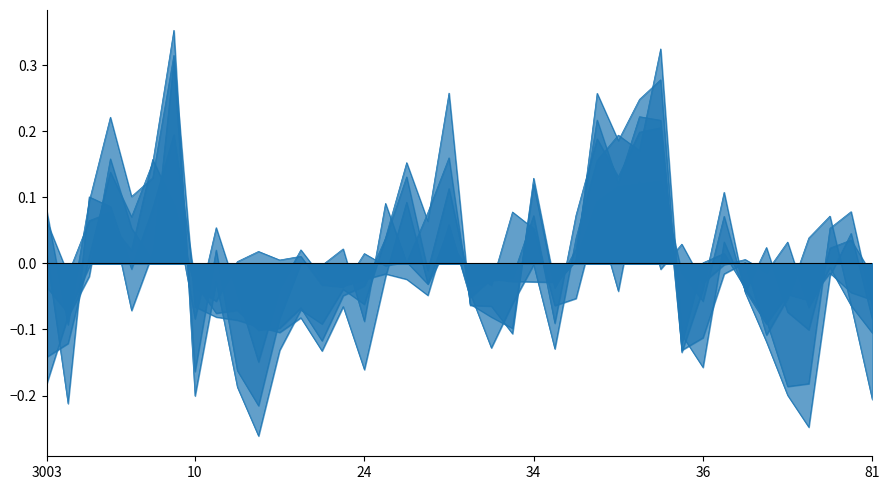

Where does the aggv20d series first go above 0?

3003